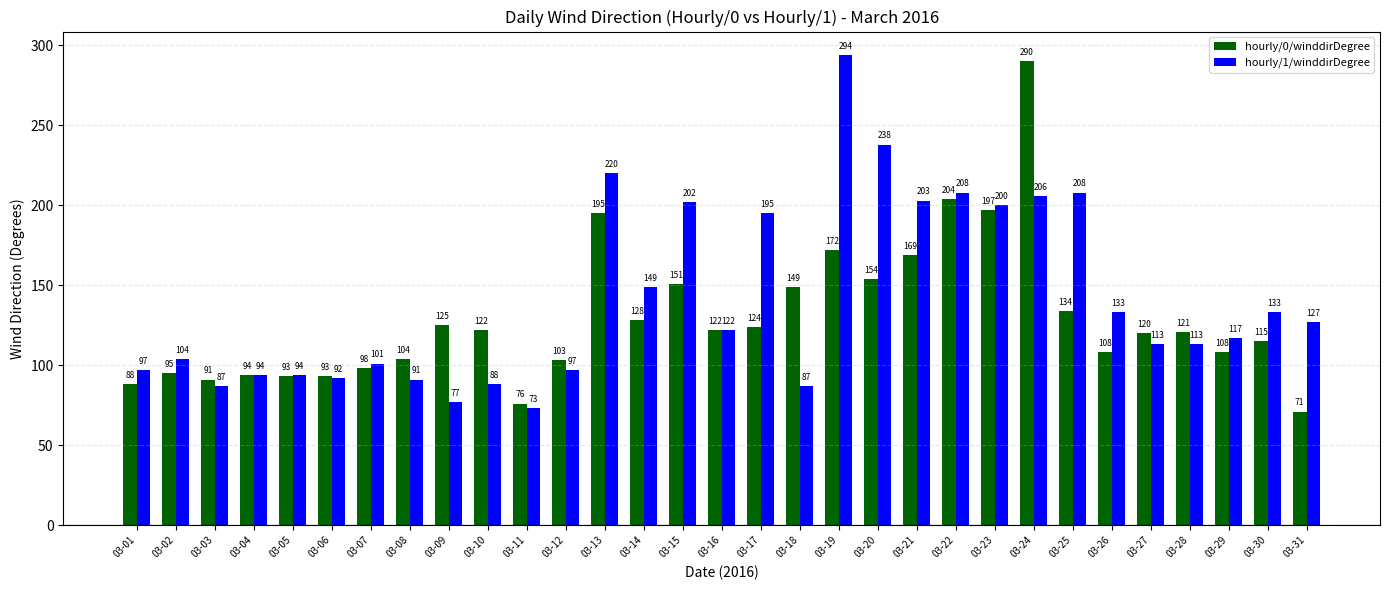

Which series has the largest range (max minus min)?

hourly/1/winddirDegree